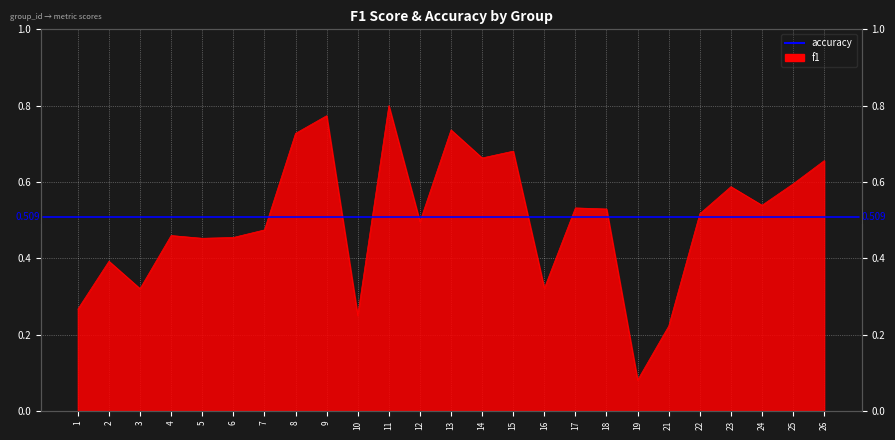

Is it true that the value at 26 is 0.4?

False